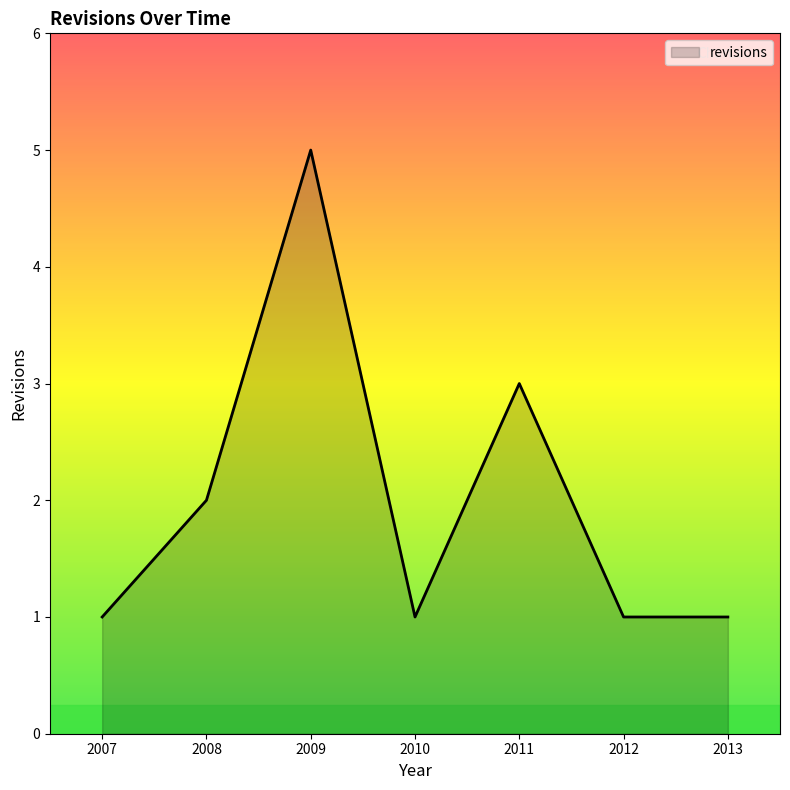

What is the maximum value shown in the chart?

5